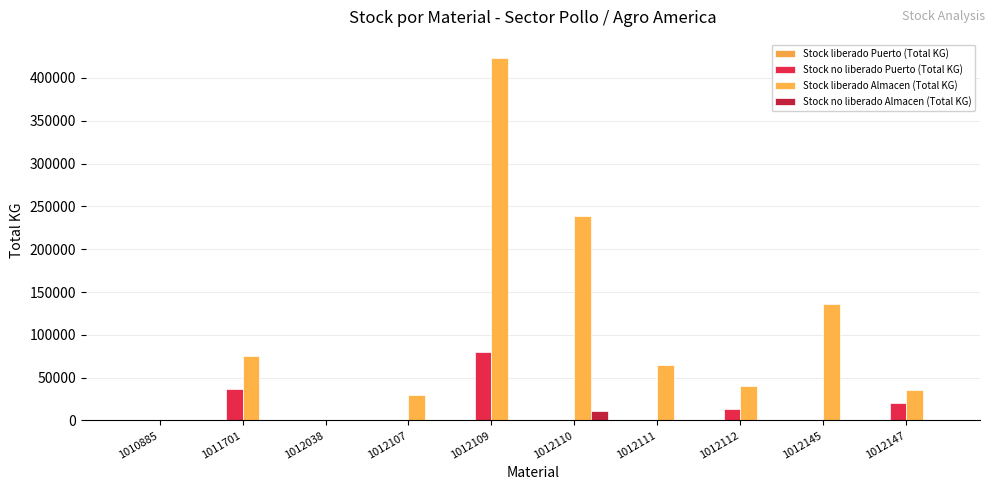

List the series in order of their peak value, lowest first.

Stock liberado Puerto (Total KG), Stock no liberado Almacen (Total KG), Stock no liberado Puerto (Total KG), Stock liberado Almacen (Total KG)